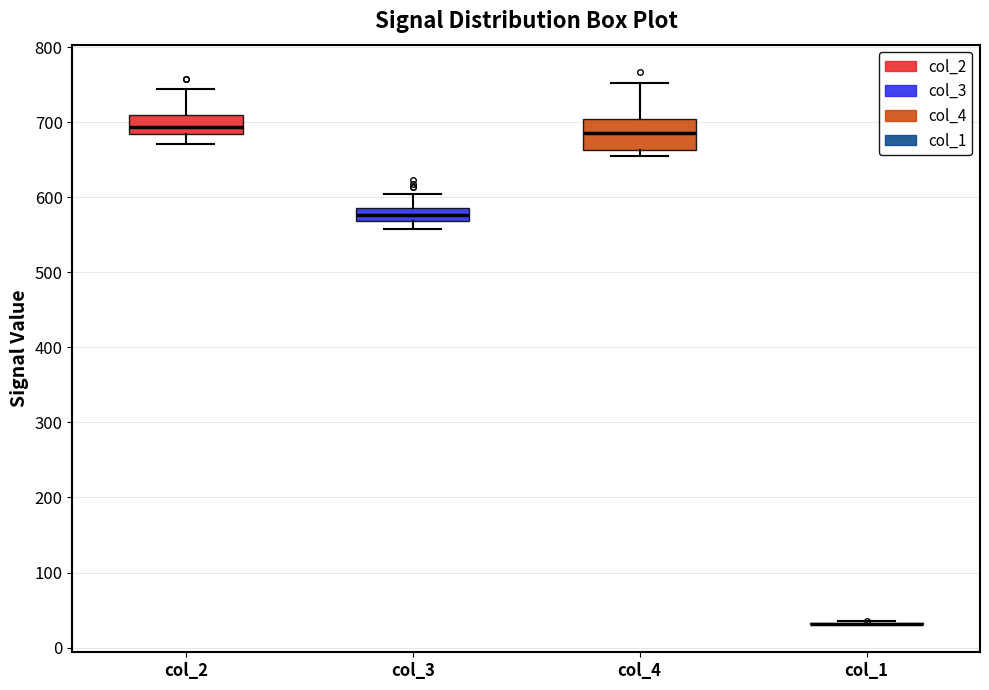

Comparing the boxes themselves (not the whiskers), which one is the tallest?

col_4